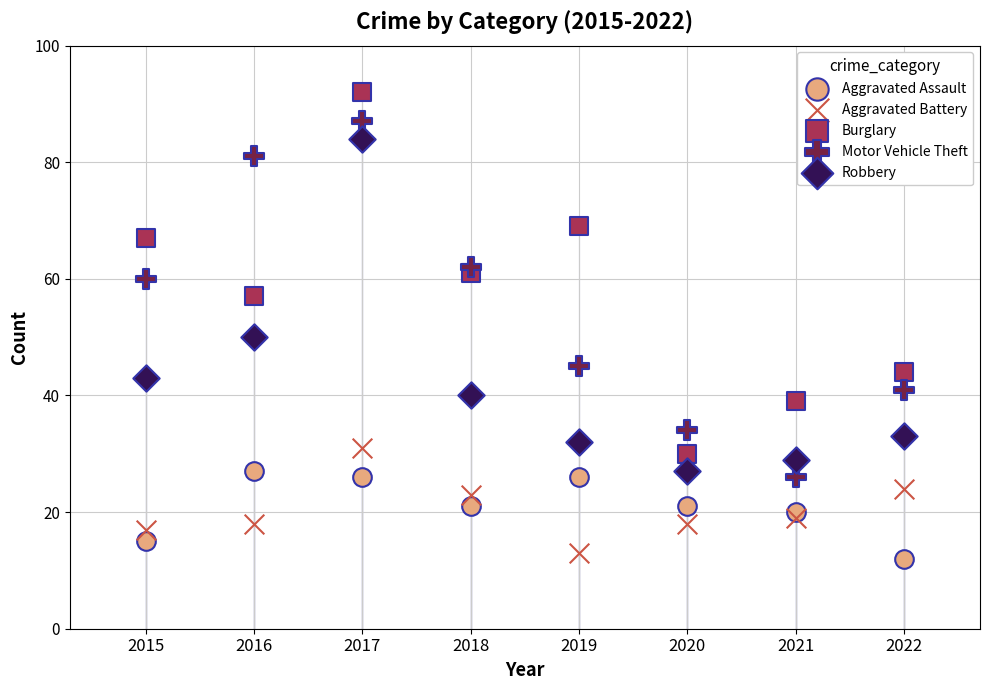

In the Robbery series, what Y value is closest to 55?

50